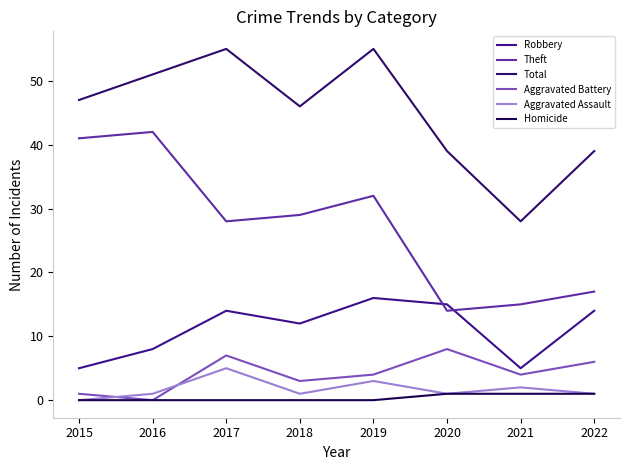

What is the spread (max minus min) of values at 2015?

47